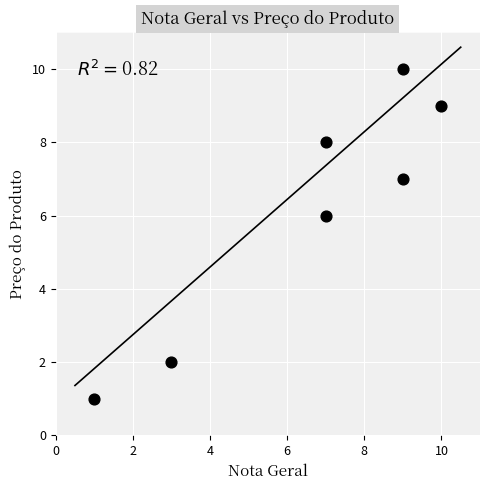

What is the range of Y values (max minus min)?

9